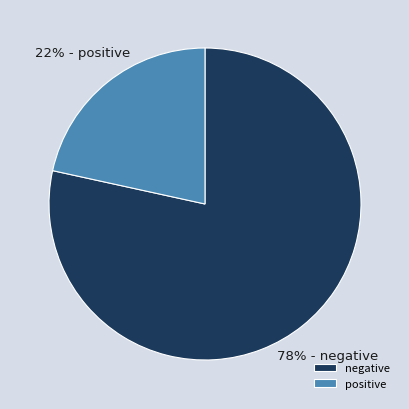

True or false: positive accounts for 22% of the total.

True